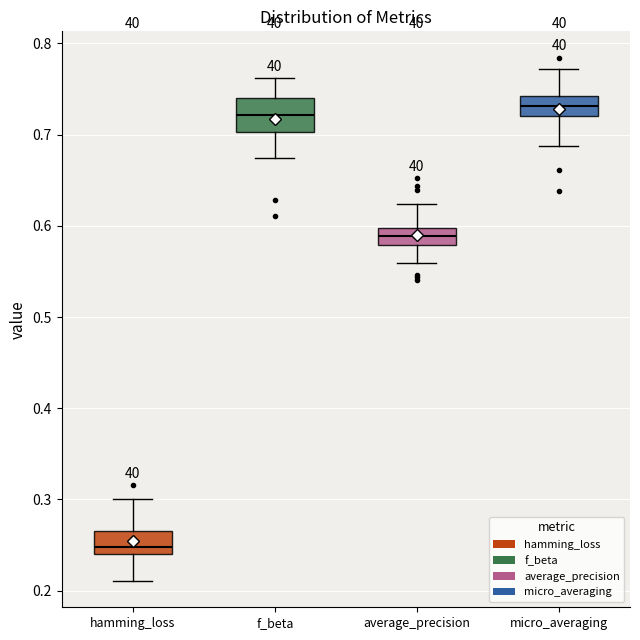

Reading left to right, transcribe this box plot: for each box, give where its median line is, the range the box spans, and where its two whiskers end, as read against the y-axis. The values are not printed on the chart, so give them approximately, as read against the axis.

hamming_loss: median 0.25, box 0.24 to 0.27, whiskers 0.21 to 0.30
f_beta: median 0.72, box 0.70 to 0.74, whiskers 0.67 to 0.76
average_precision: median 0.59, box 0.58 to 0.60, whiskers 0.56 to 0.62
micro_averaging: median 0.73, box 0.72 to 0.74, whiskers 0.69 to 0.77